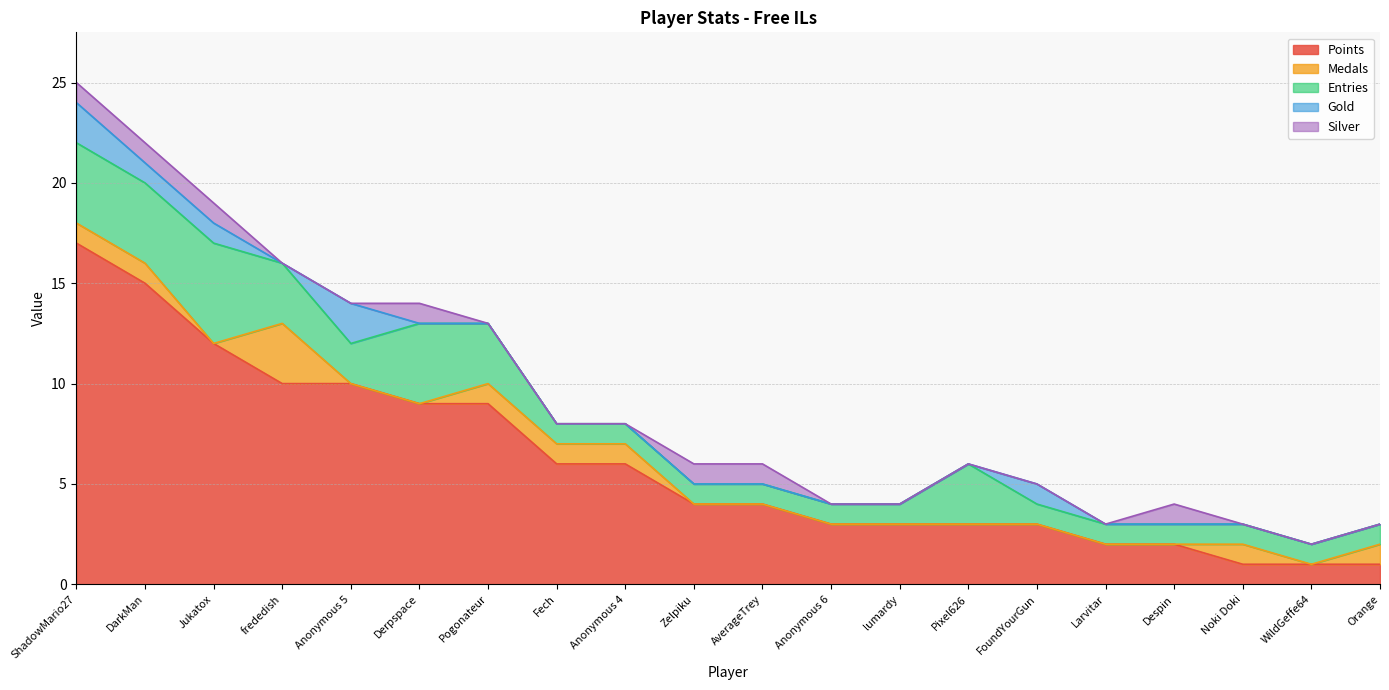

What is the maximum value for Entries?

5